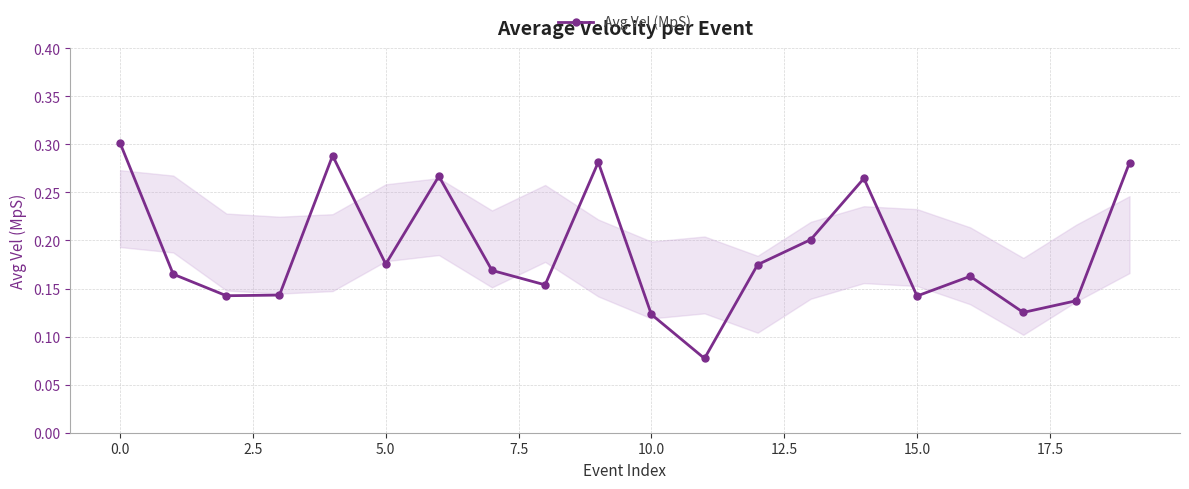

True or false: the data has more than 1 interior local peaks.

True